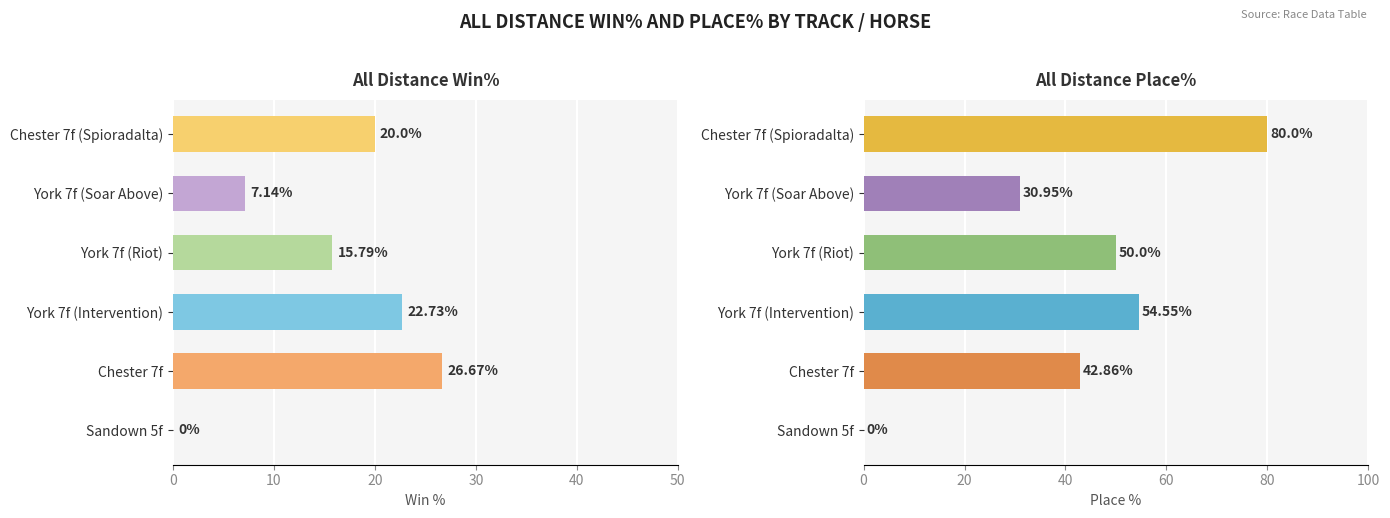

Which series changed the most between York 7f (Riot) and York 7f (Soar Above)?

All Distance Place%